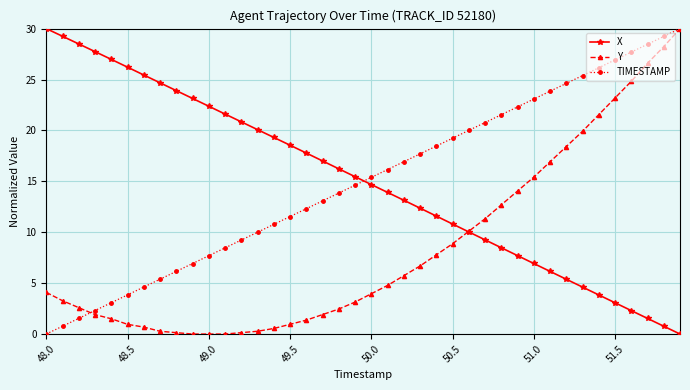

What is the value of the Y point at the 16th from the left?

1.0